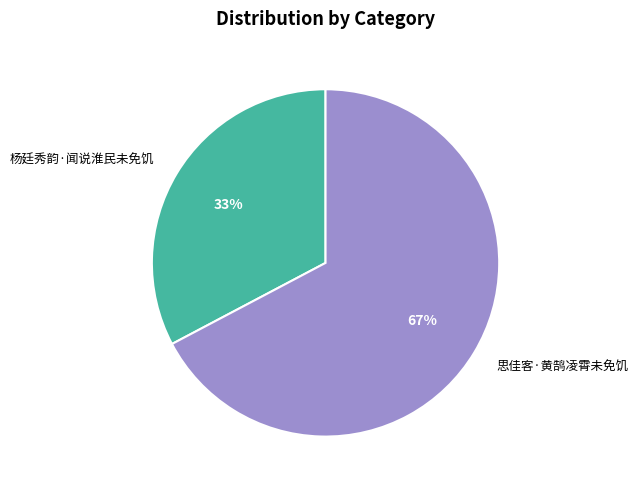

What percentage is the 杨廷秀韵·闻说淮民未免饥 slice, to the nearest percent?

33%